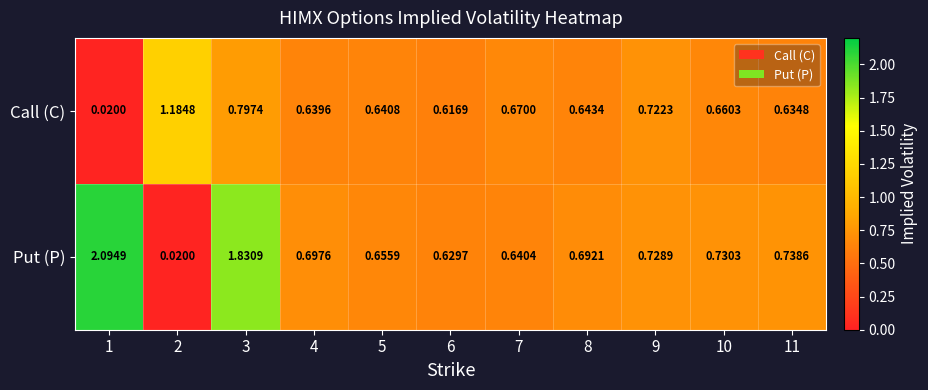

Which series has the largest range (max minus min)?

Put (P)